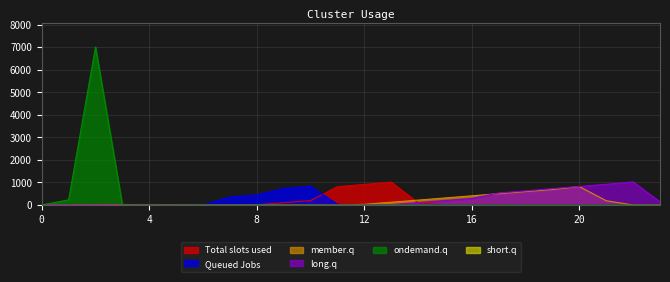

What is the greatest value displayed?

7008.0